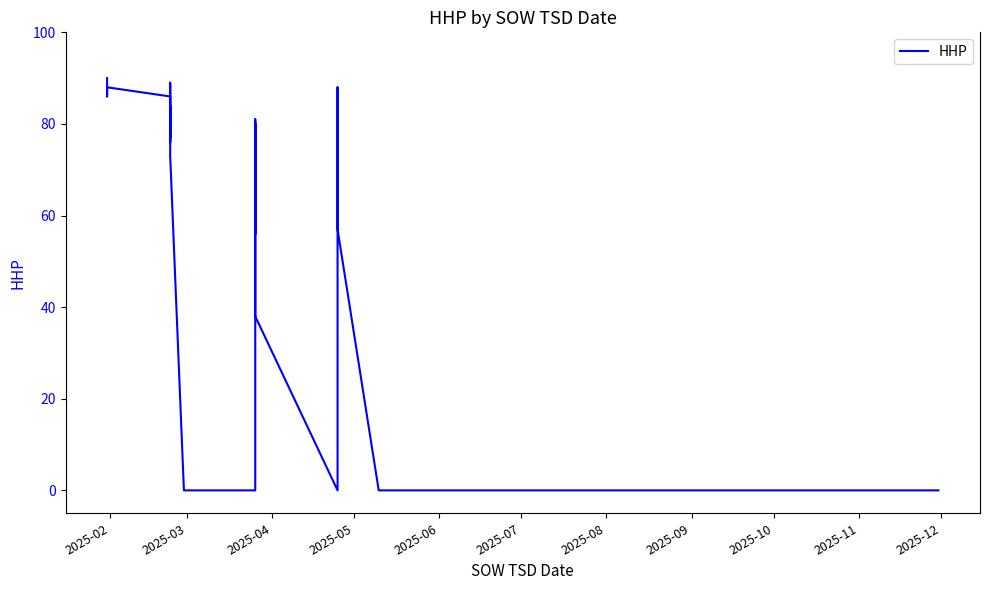

How many positive values are there?

27